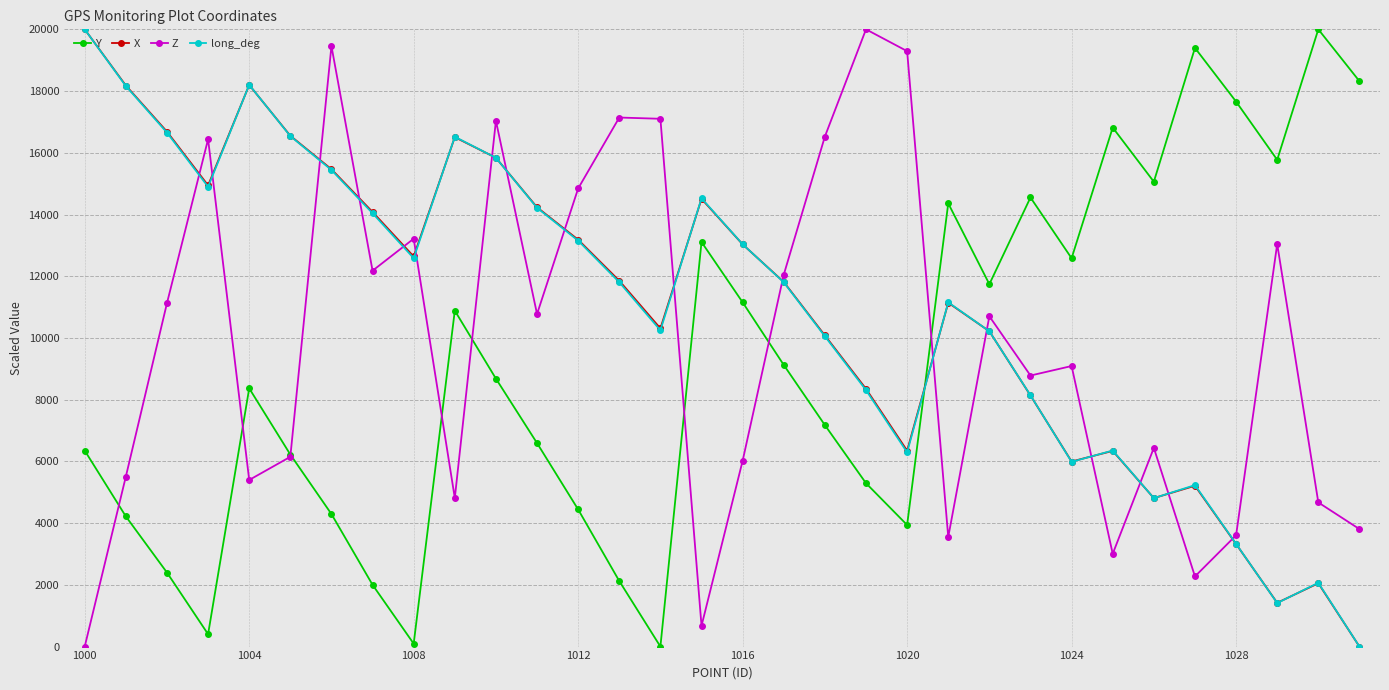

What is the value of the X point at the 27th from the left?

4810.9